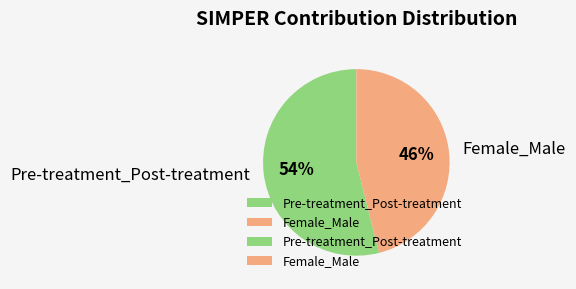

True or false: Female_Male accounts for 33% of the total.

False